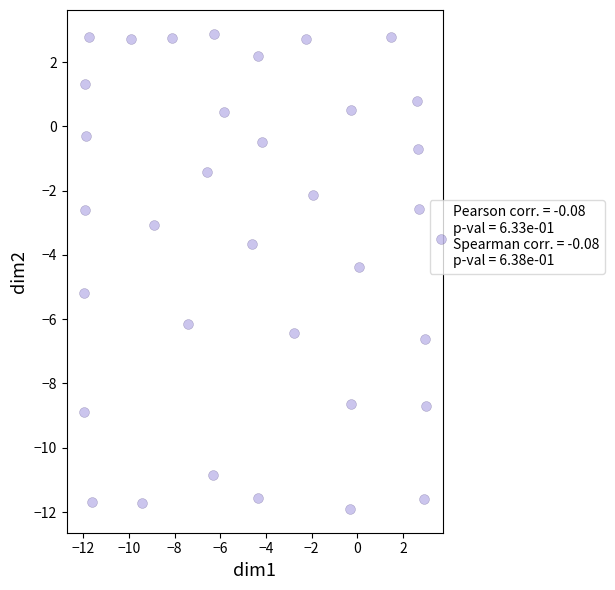

What is the range of Y values (max minus min)?

14.8